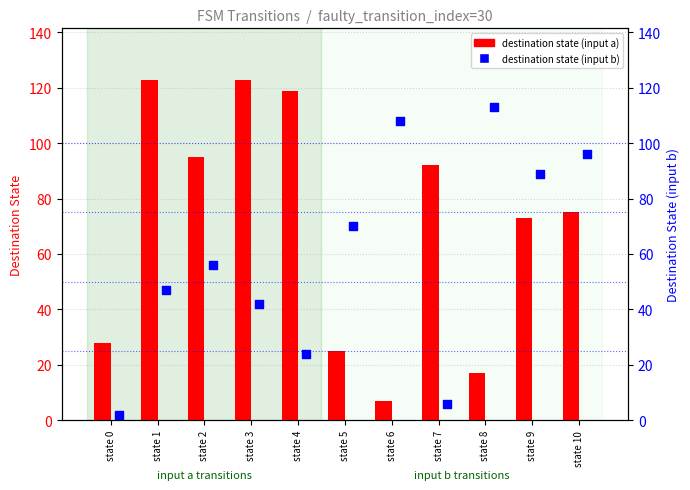

Is the value of destination (input a) at state 0 greater than the value of destination (input b) at state 8?

No